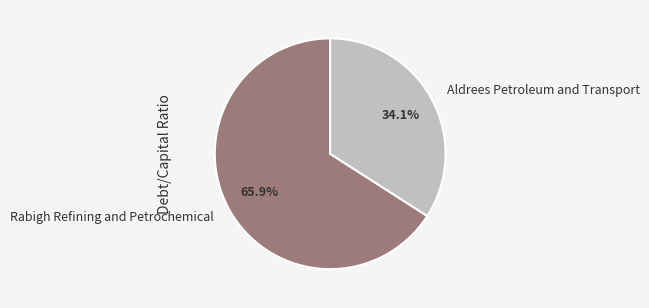

How many segments does this pie chart have?

2